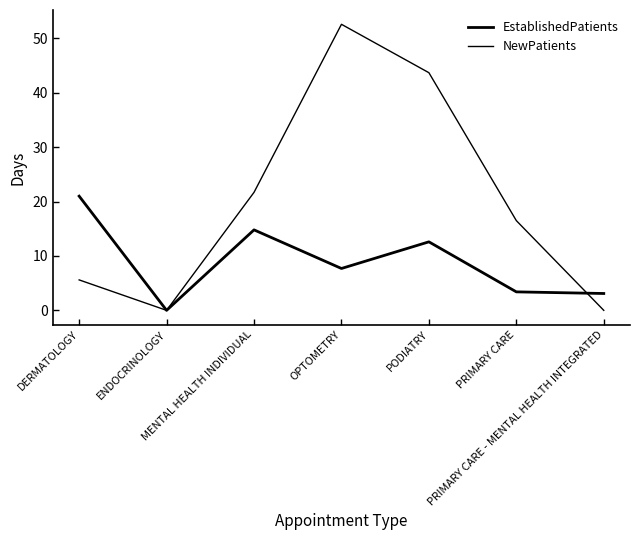

Does the chart display data point markers on the line(s)?

No